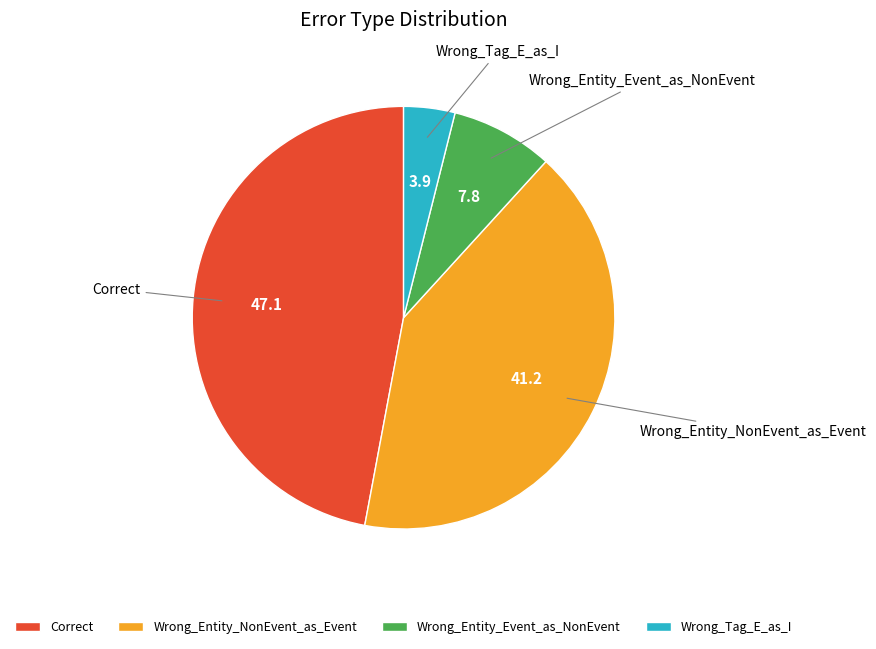

Which slice is the smallest?

Wrong_Tag_E_as_I